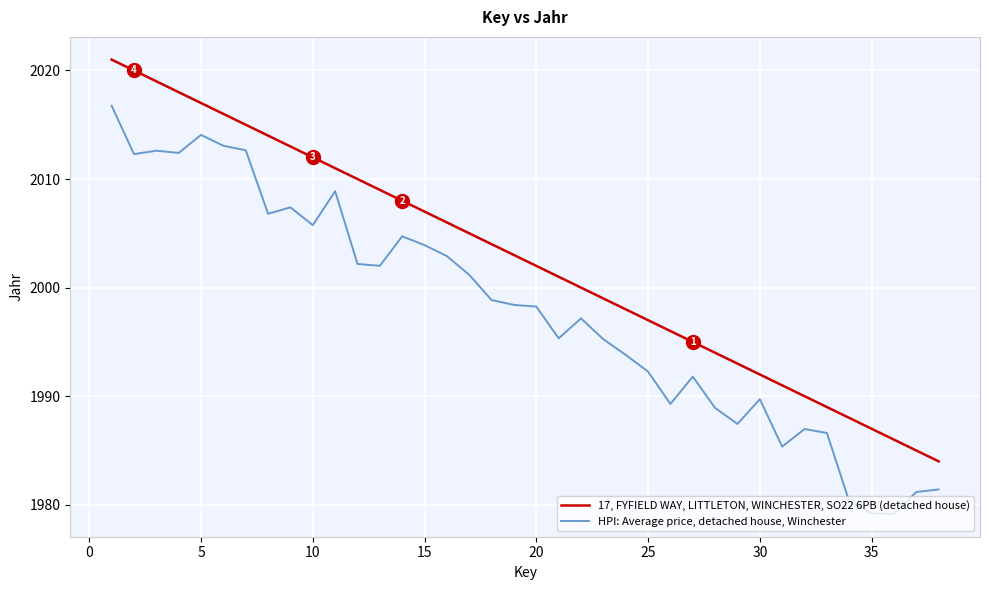

What is the difference between the maximum and minimum values in the 17, FYFIELD WAY, LITTLETON, WINCHESTER, SO22 6PB (detached house) series?

37.0